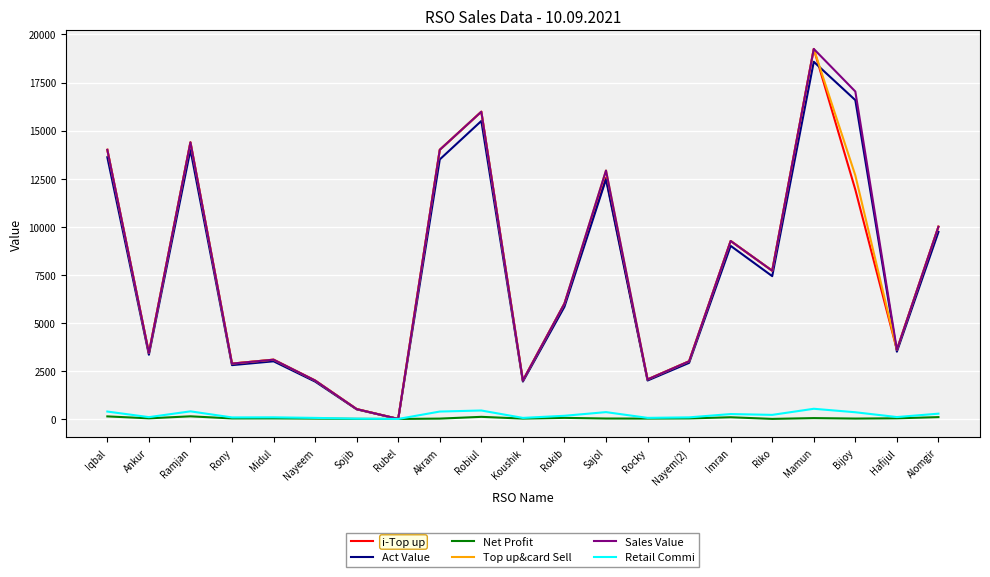

What is the difference between the highest and lowest values at Iqbal?

13867.0